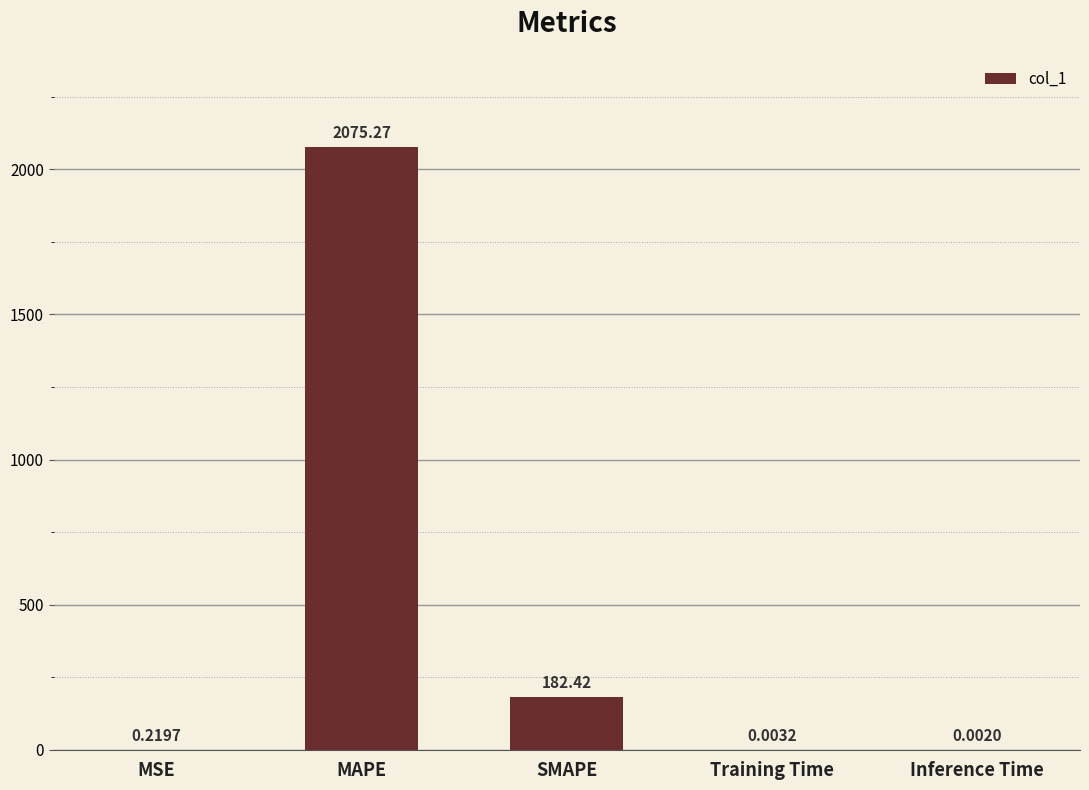

What is the sum of all values?

2257.9